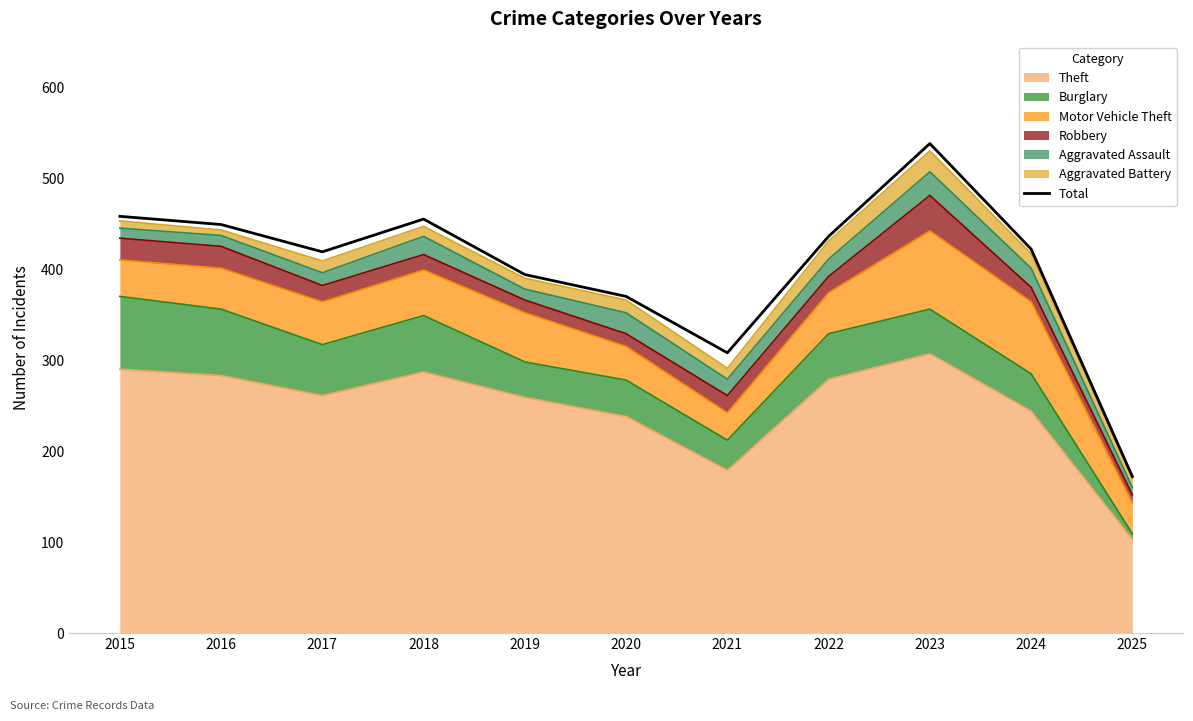

Does the chart display data point markers on the line(s)?

No